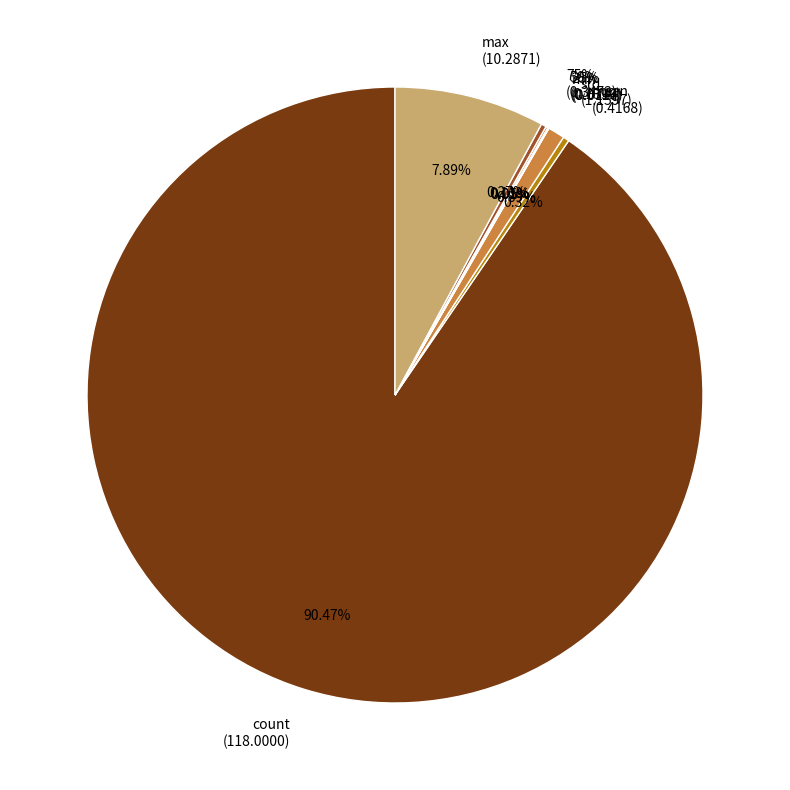

Is it true that mean is 14% of the pie?

False